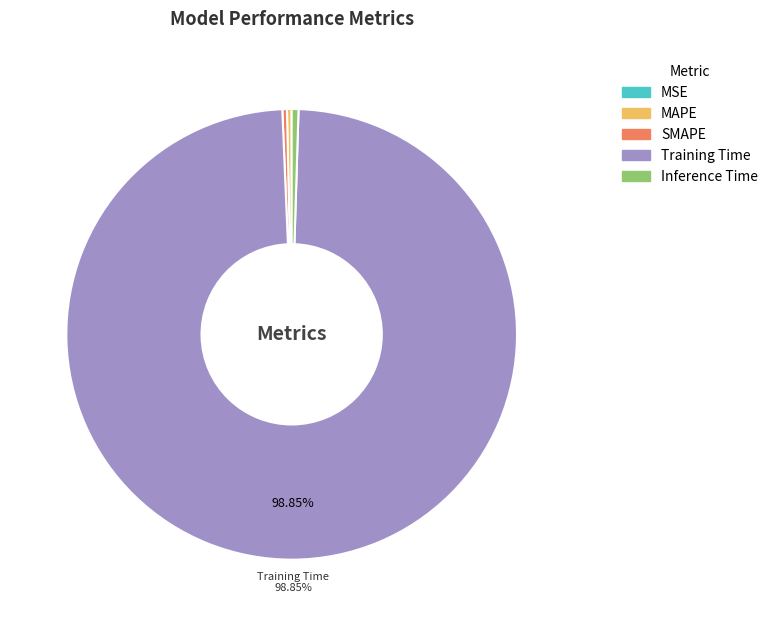

What percentage is the Training Time slice, to the nearest percent?

99%